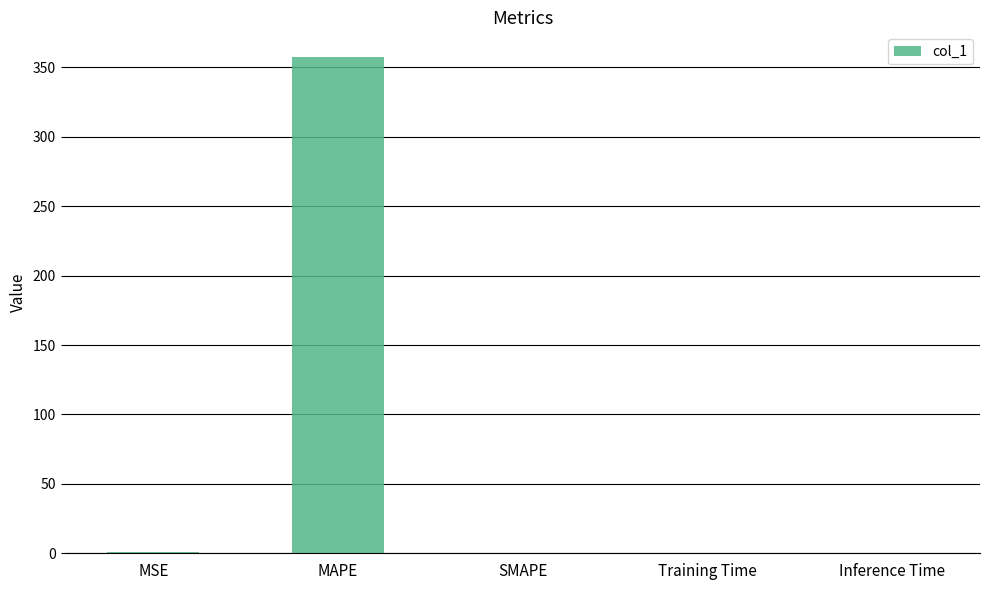

Which has a higher value, MSE or MAPE?

MAPE